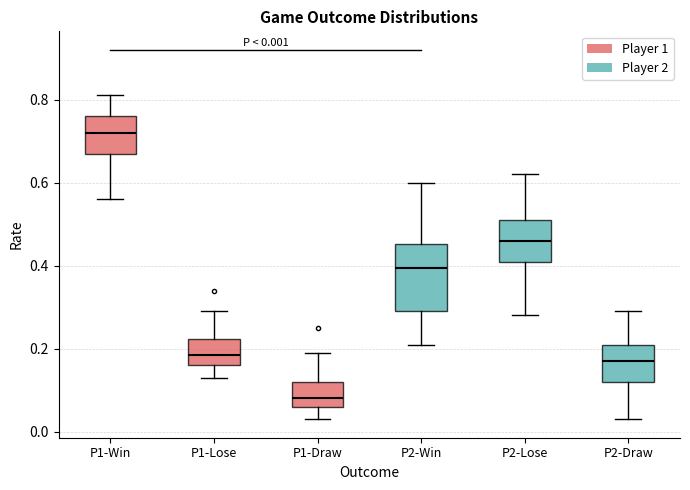

Which box is the tallest, from its lower edge to its upper edge?

P2-Win